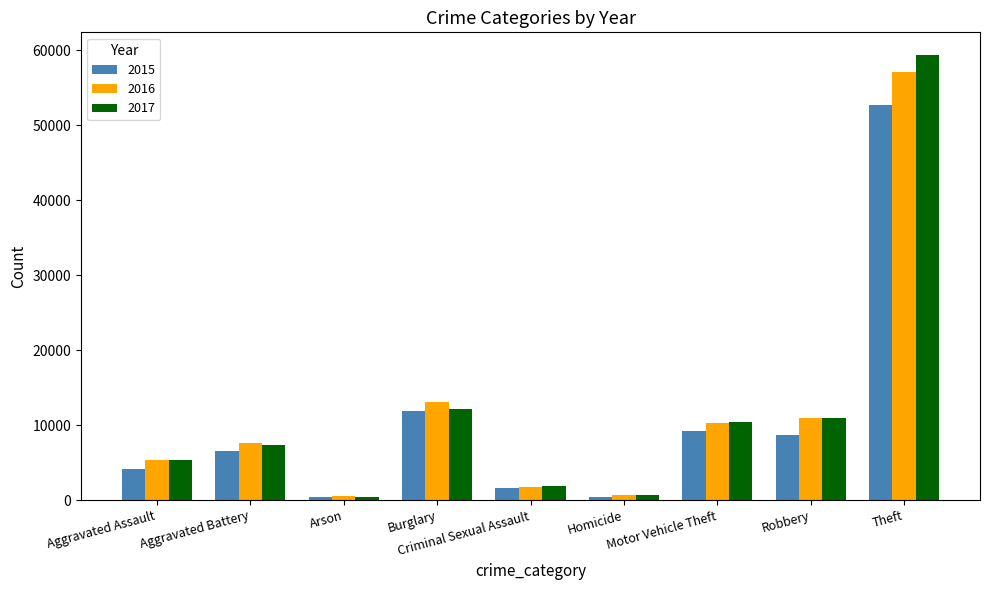

What is the average value of the 2015 series?

10615